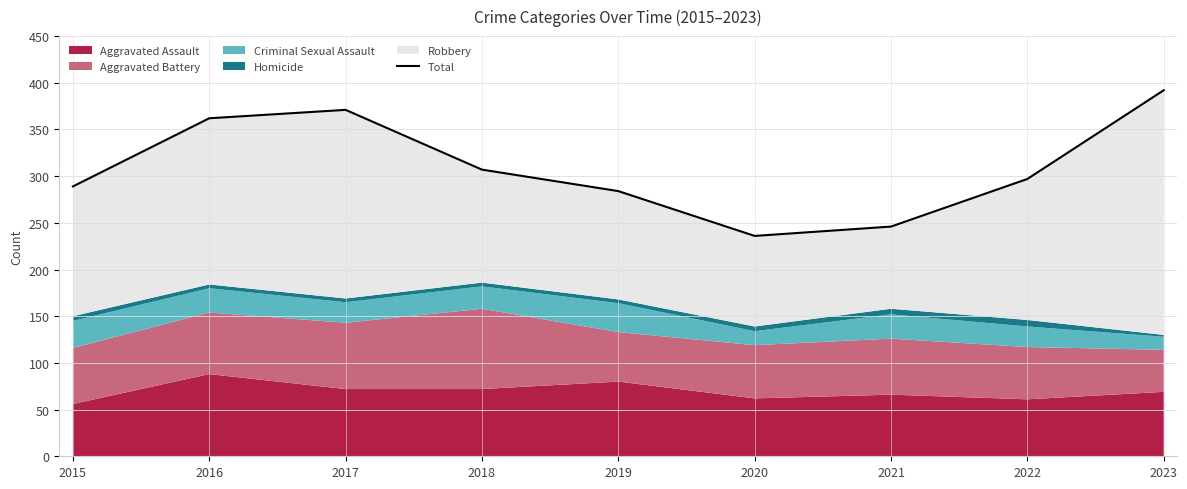

How many values exceed 297?

4